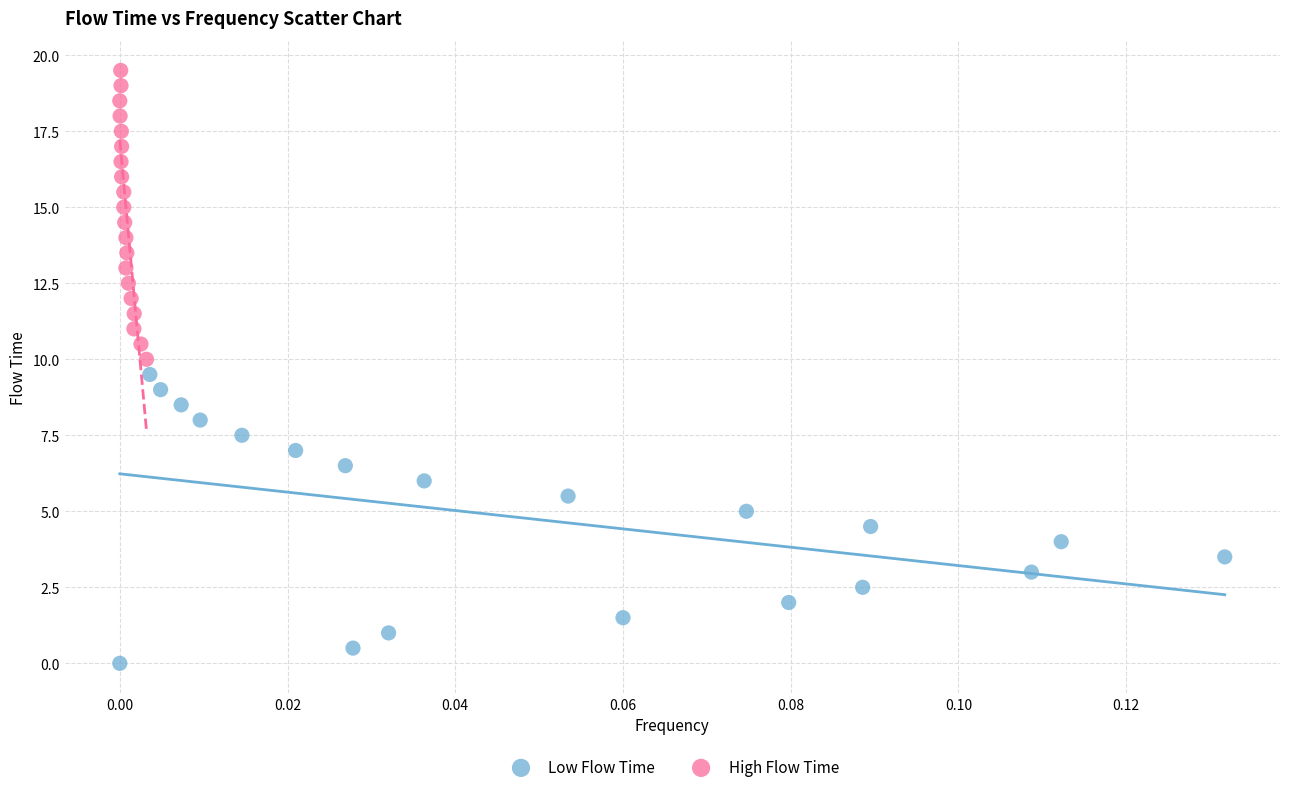

What are all the series names shown in the legend?

Low Flow Time, High Flow Time